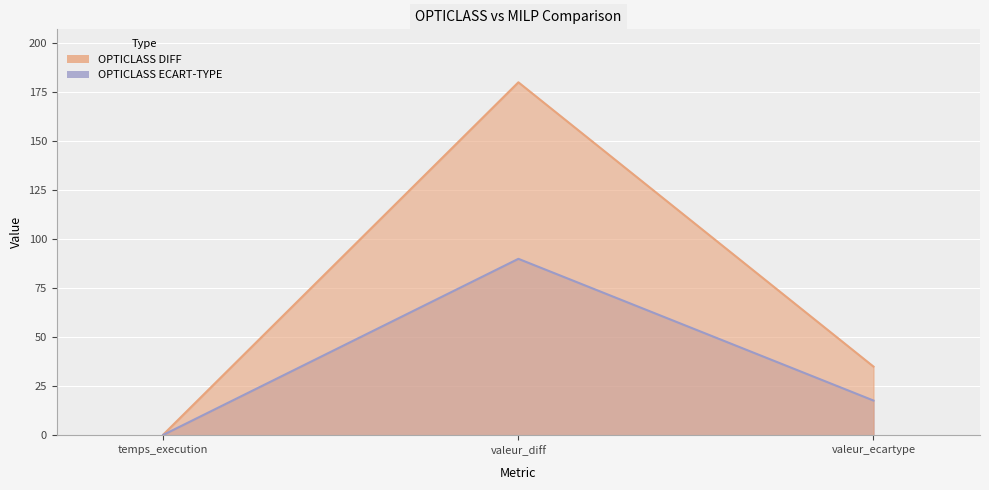

Rank the categories by OPTICLASS ECART-TYPE value from lowest to highest.

temps_execution, valeur_ecartype, valeur_diff